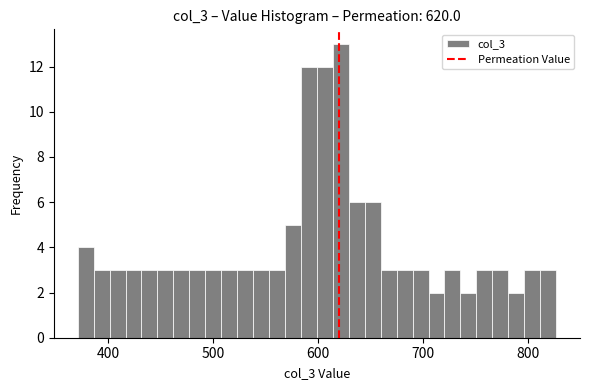

Read against the x-axis, roughly where is the centre of the tallest bar?

620